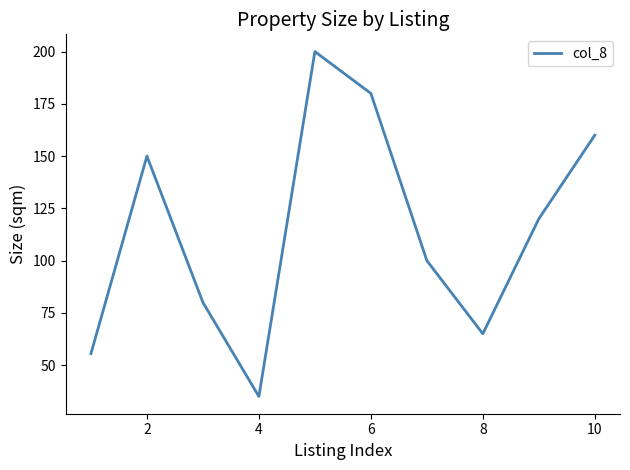

What is the difference between the maximum and minimum values?

165.0